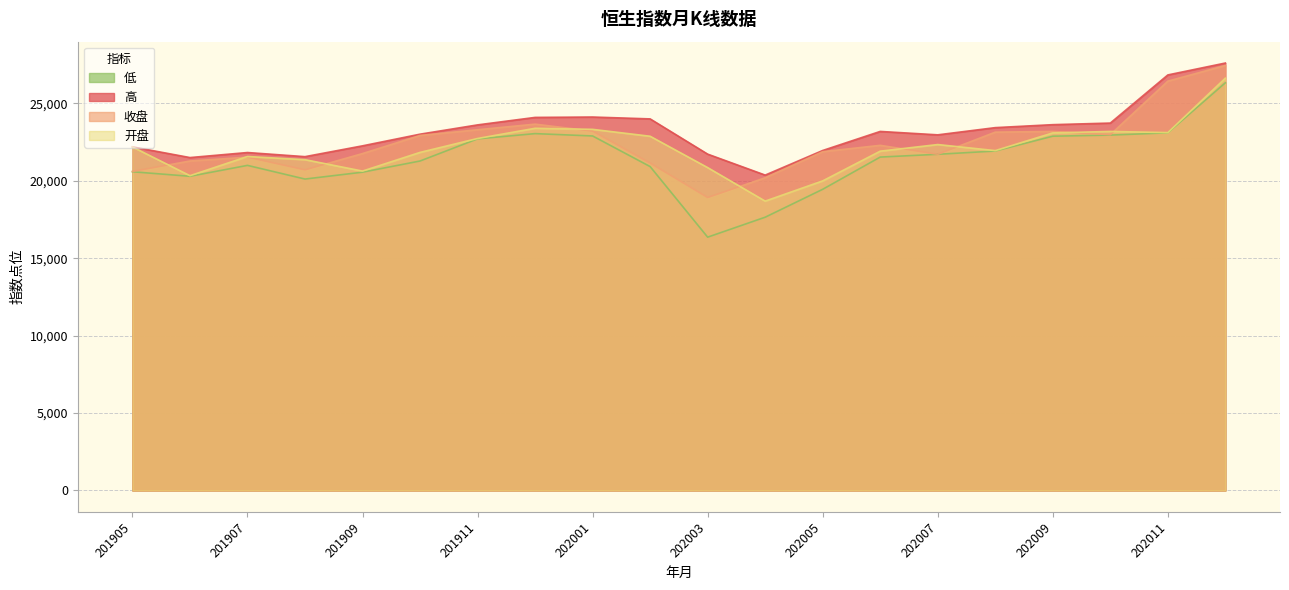

Is the value of 低 at 201906 greater than the value of 高 at 201910?

No